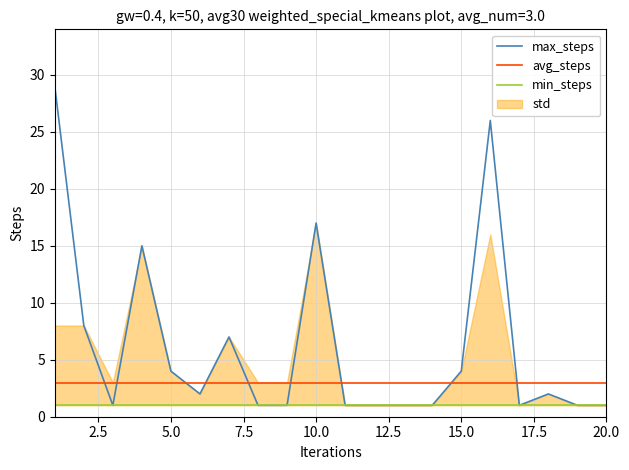

What is the lowest value of the avg_steps series?

3